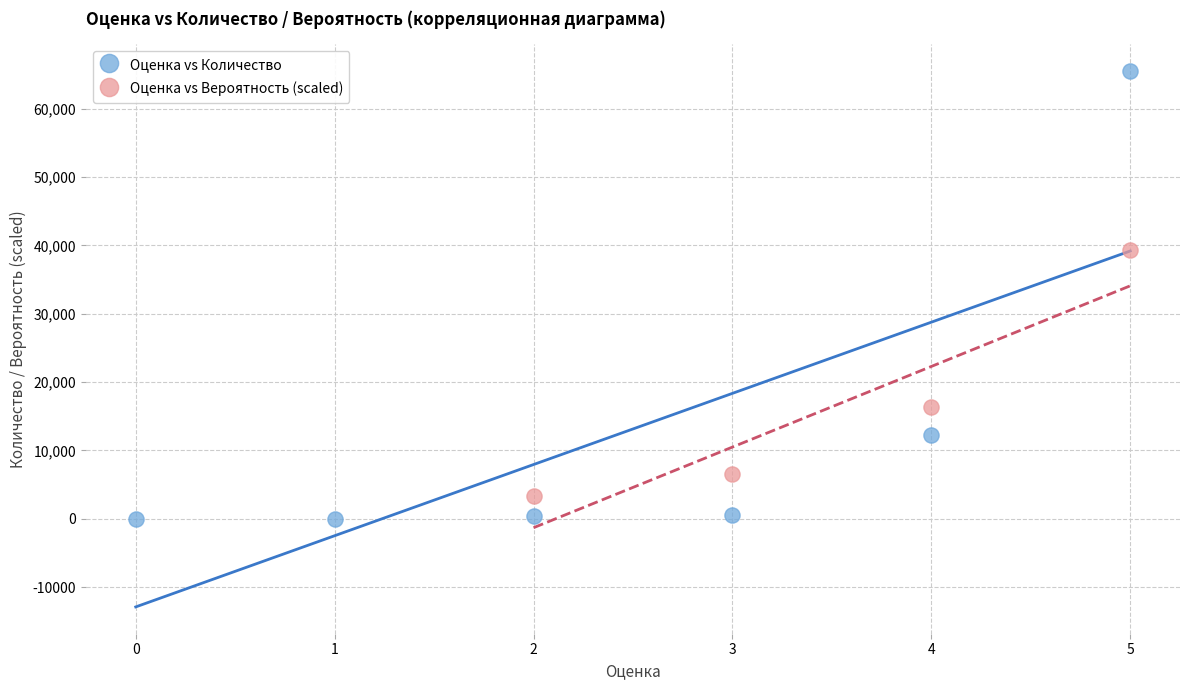

Which series reaches the maximum Y coordinate?

Оценка vs Количество